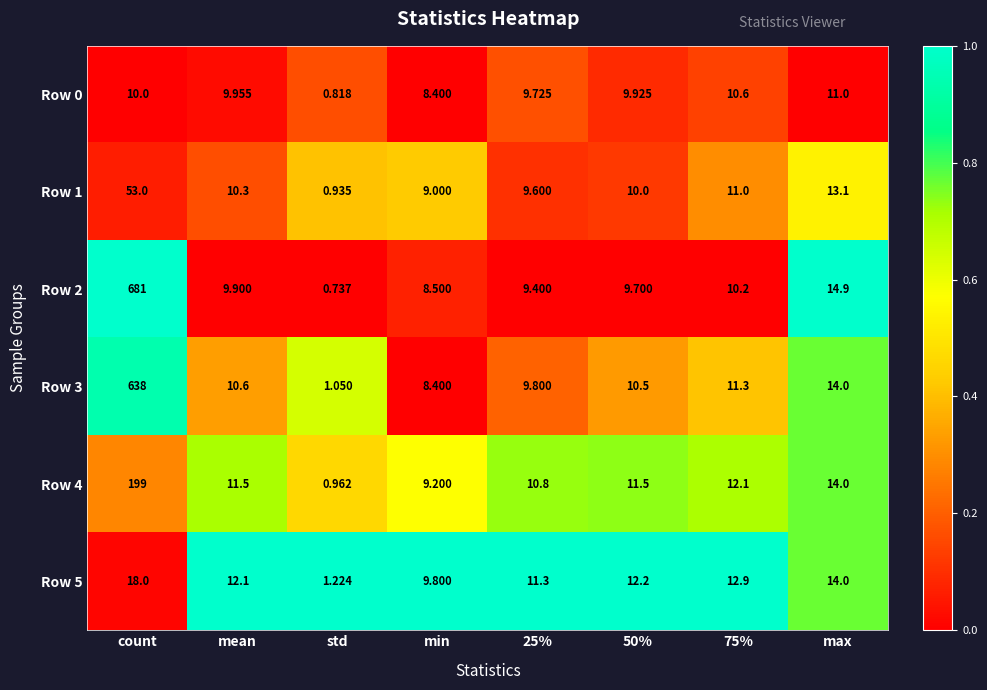

At which label is Row 4 closest to 99?

max